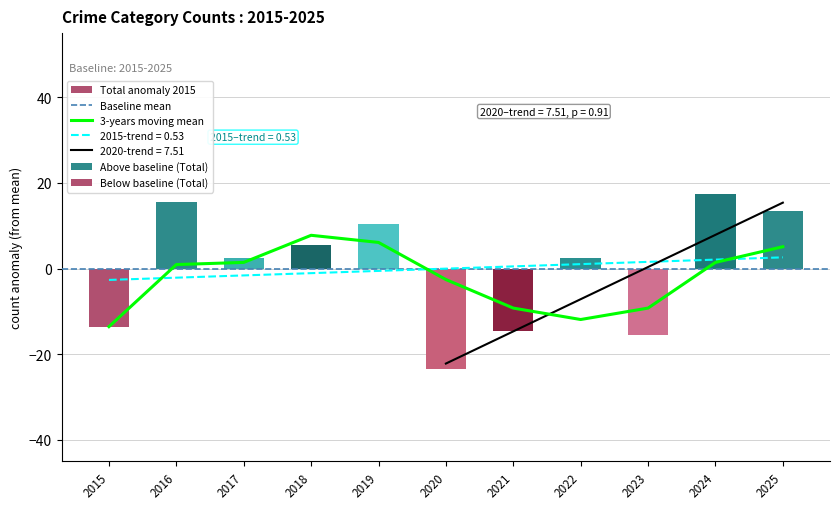

The Total series shows 39 at 2017. True or false?

False